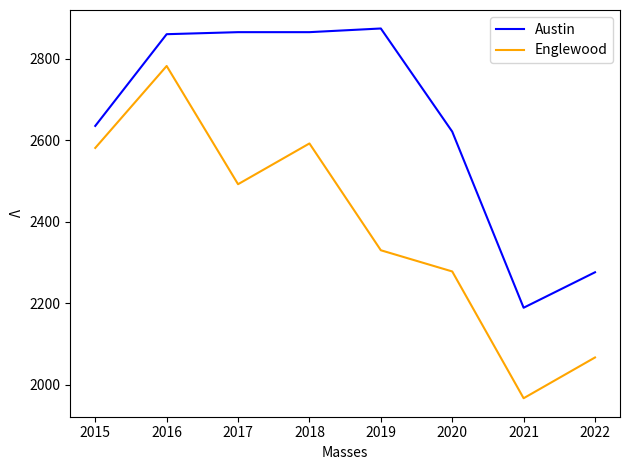

Which series has the largest total across all categories?

Austin